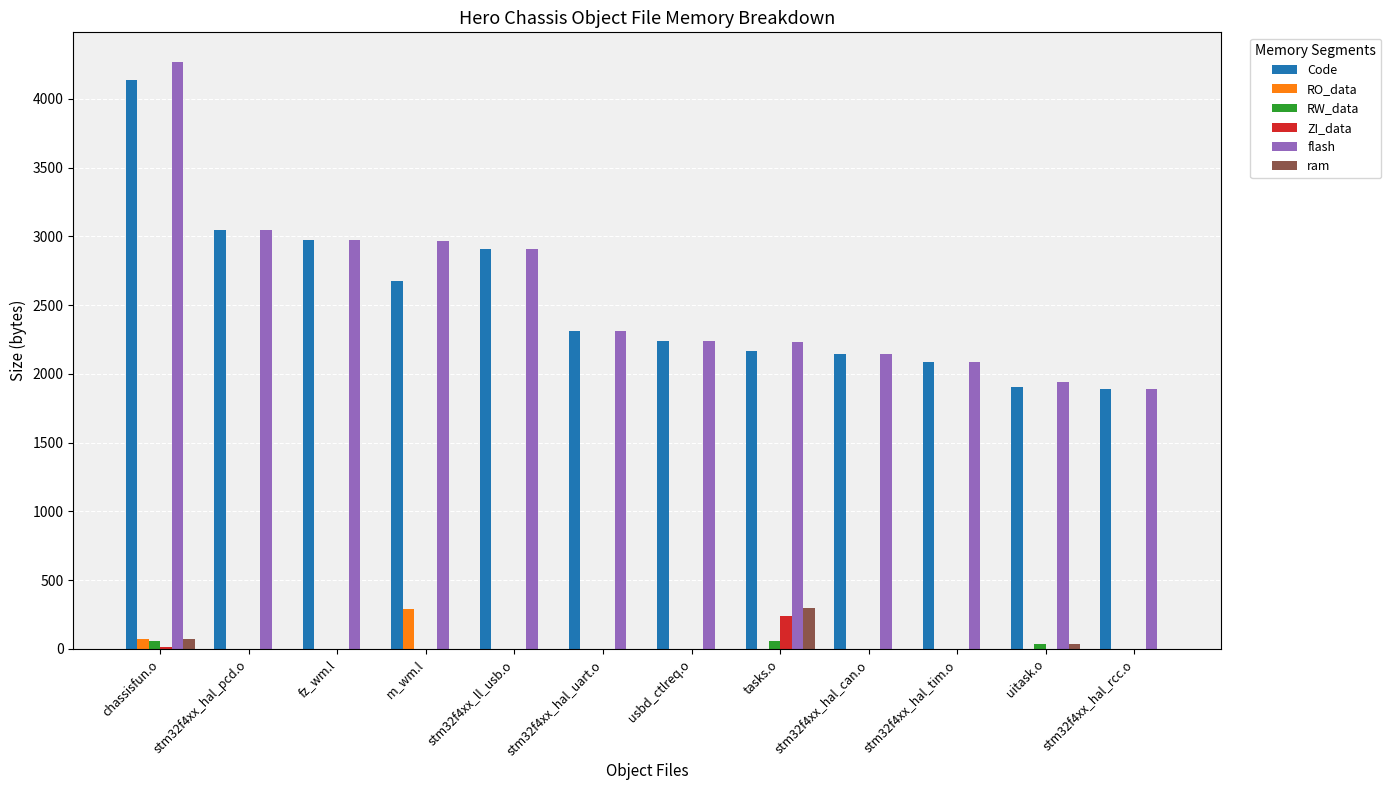

The value of Code at stm32f4xx_hal_uart.o is 3516. True or false?

False